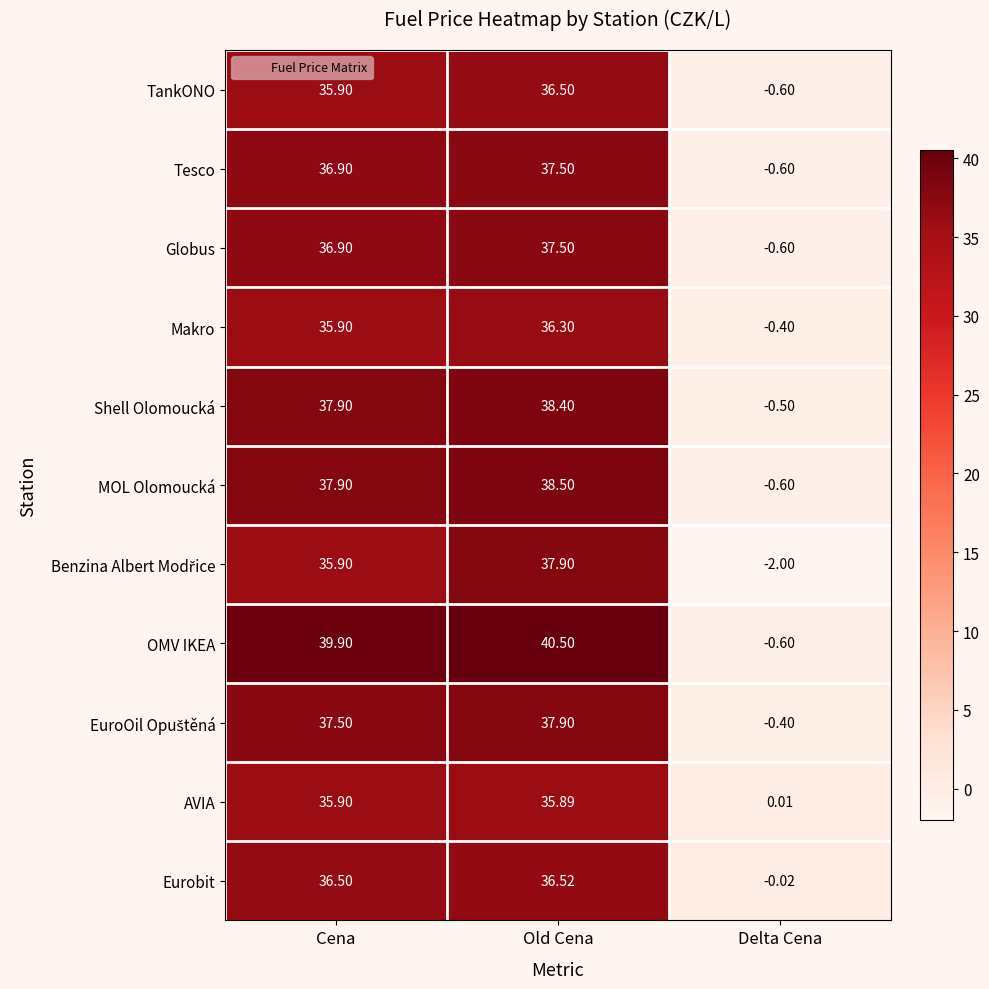

What is the smallest value displayed?

-2.0